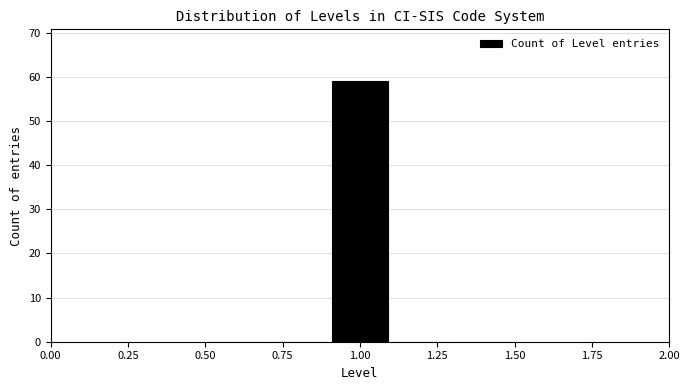

How tall is the bar that spans 0.9 to 1.1 on the x-axis? The values are not printed on the chart, so give them approximately, as read against the axis.

59